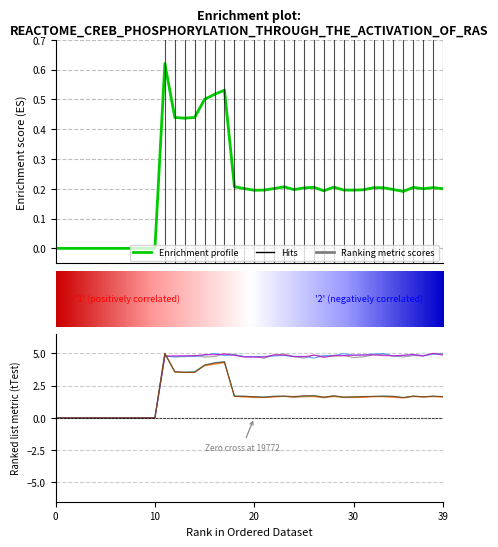

Is this an area chart (filled region under the line)?

No